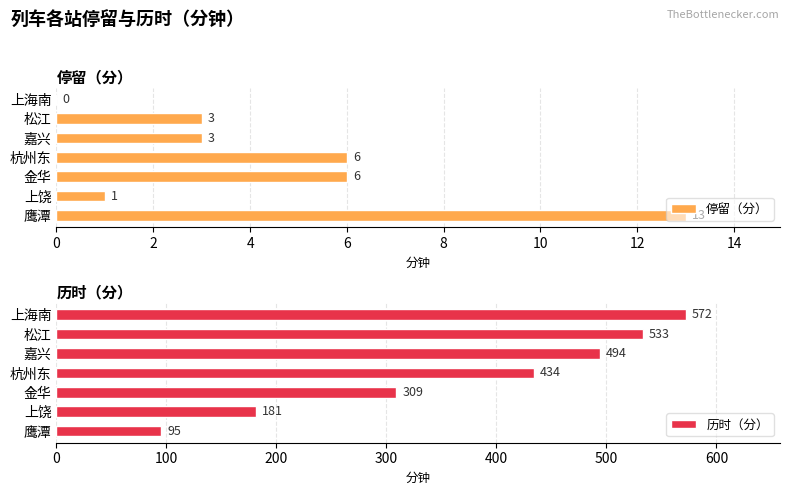

What are all the series names shown in the legend?

停留（分）, 历时（分）